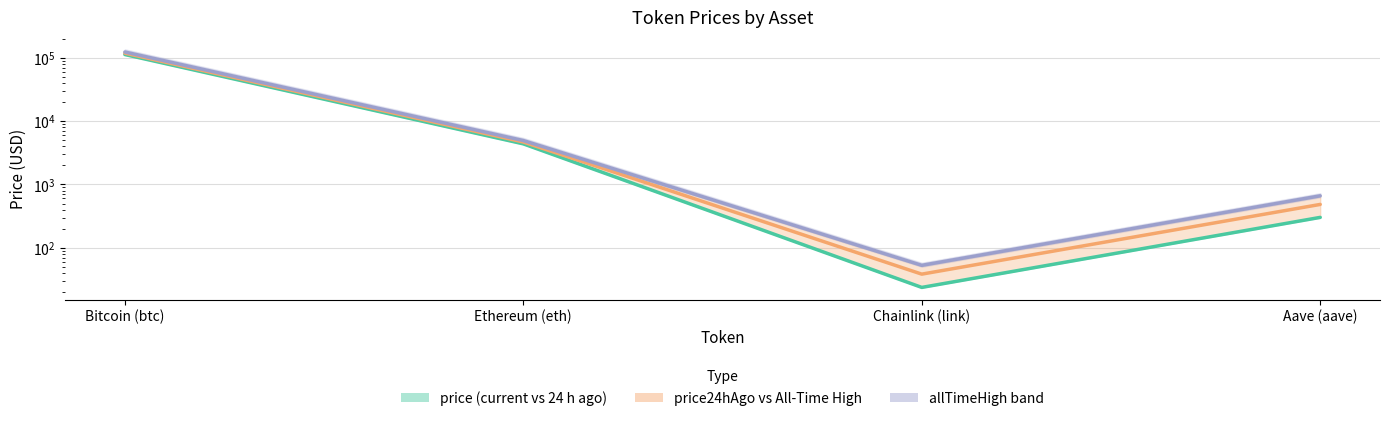

Which category has the highest value across all series?

Bitcoin (btc)